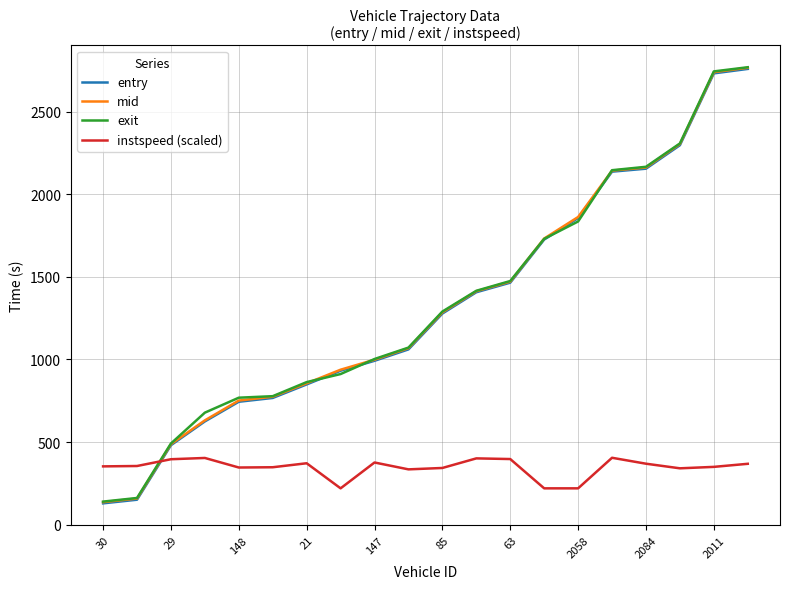

How many series are shown in this chart?

4